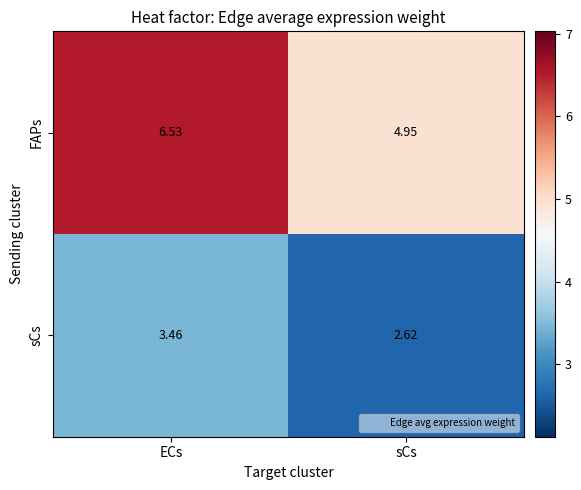

At which label does FAPs reach its peak?

ECs